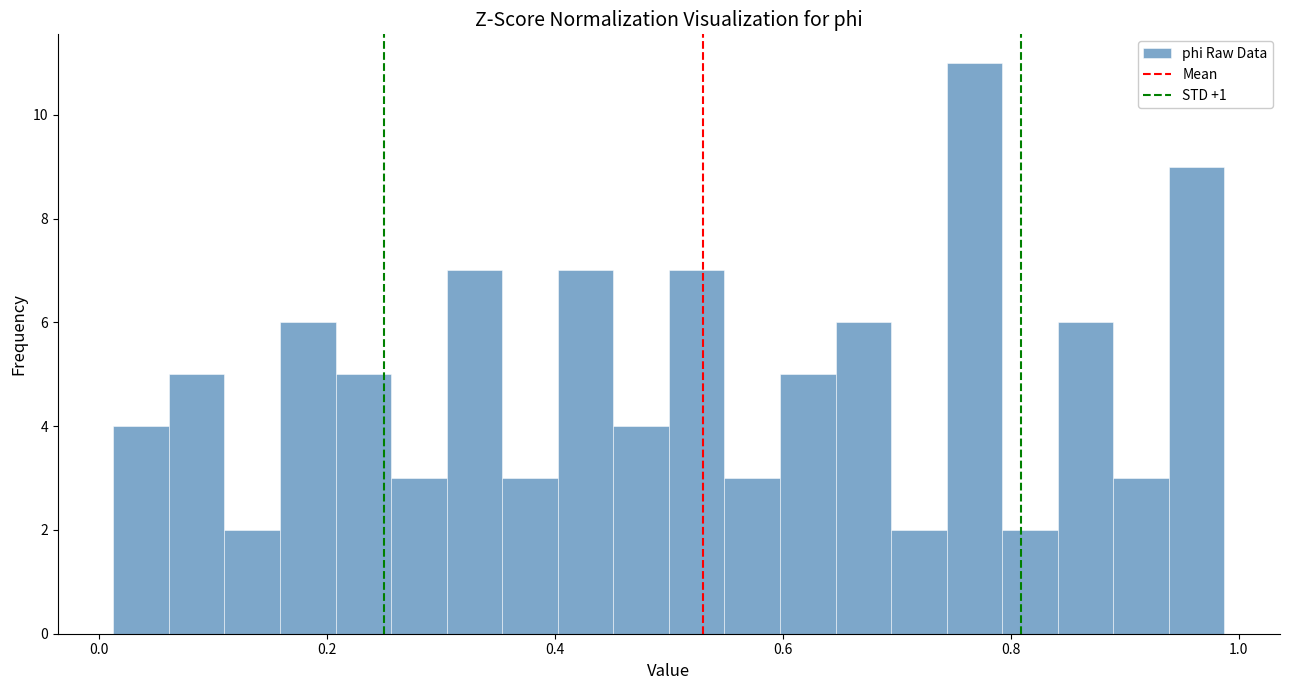

Read against the x-axis, roughly where is the centre of the tallest bar?

0.76